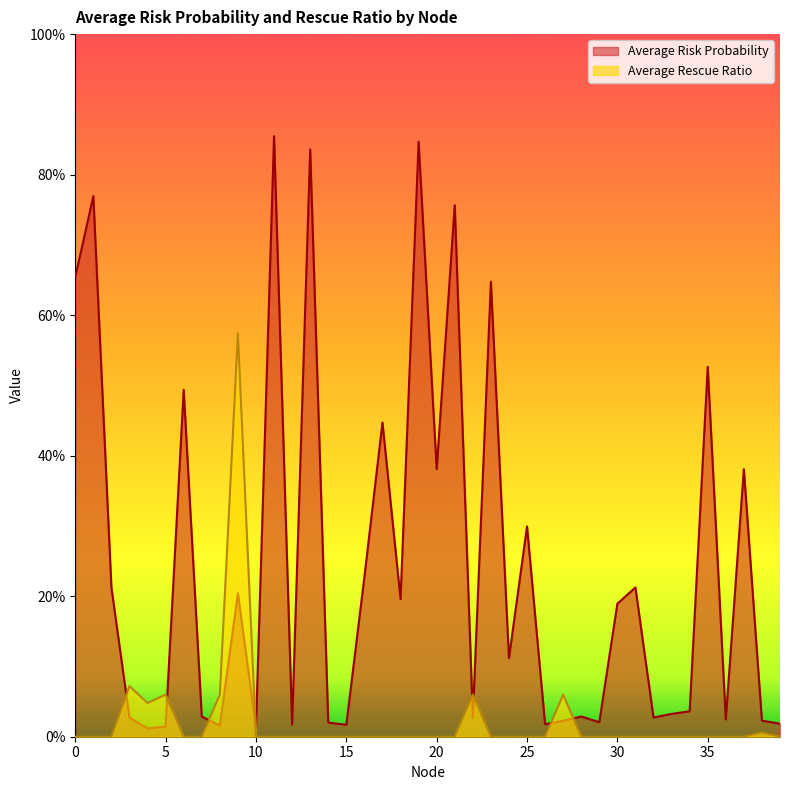

In Average Rescue Ratio, how many points are lower than both neighbors (excluding endpoints)?

1